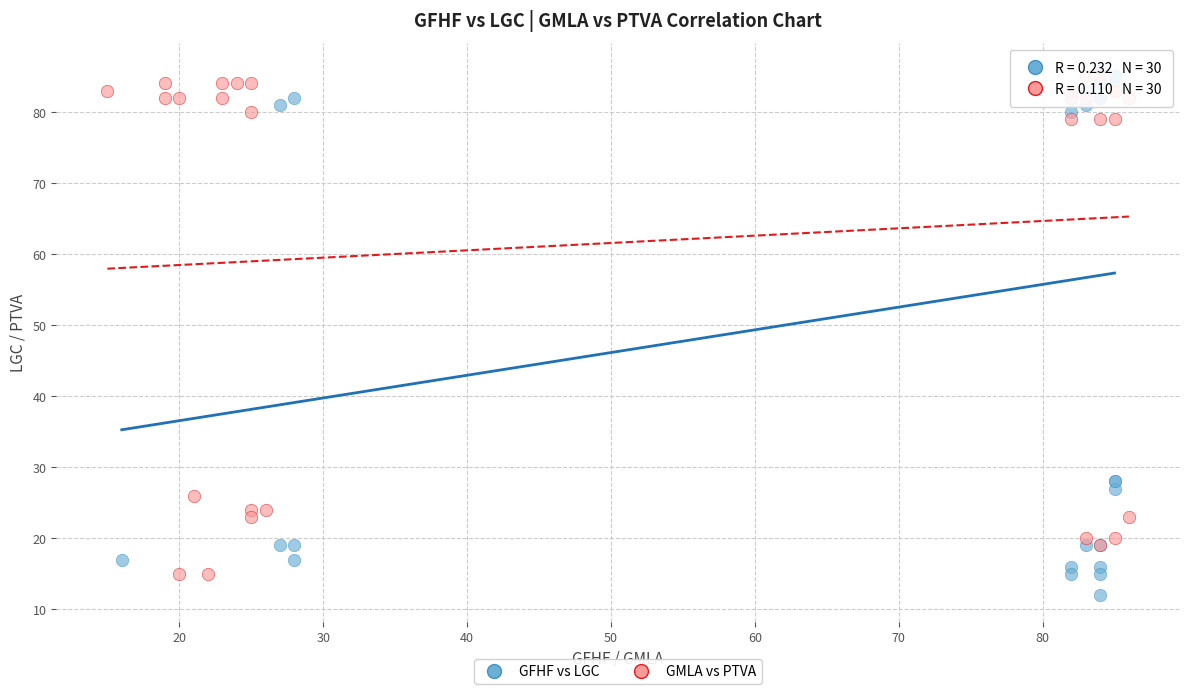

Which series has the largest Y range (max minus min)?

GFHF vs LGC